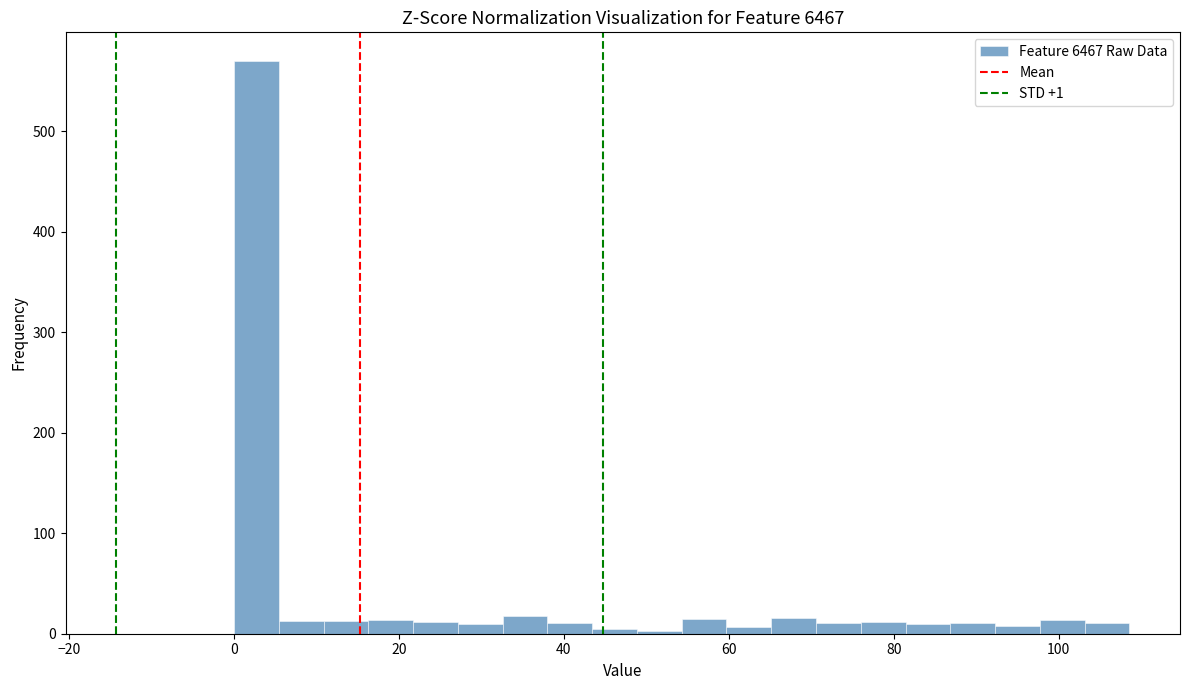

Read against the x-axis, roughly where is the centre of the tallest bar?

2